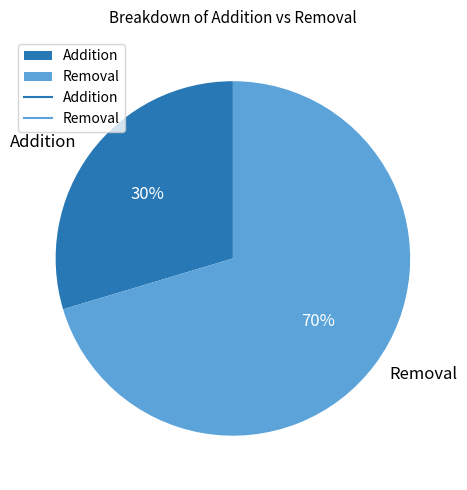

The Removal slice represents 60% of the pie. True or false?

False